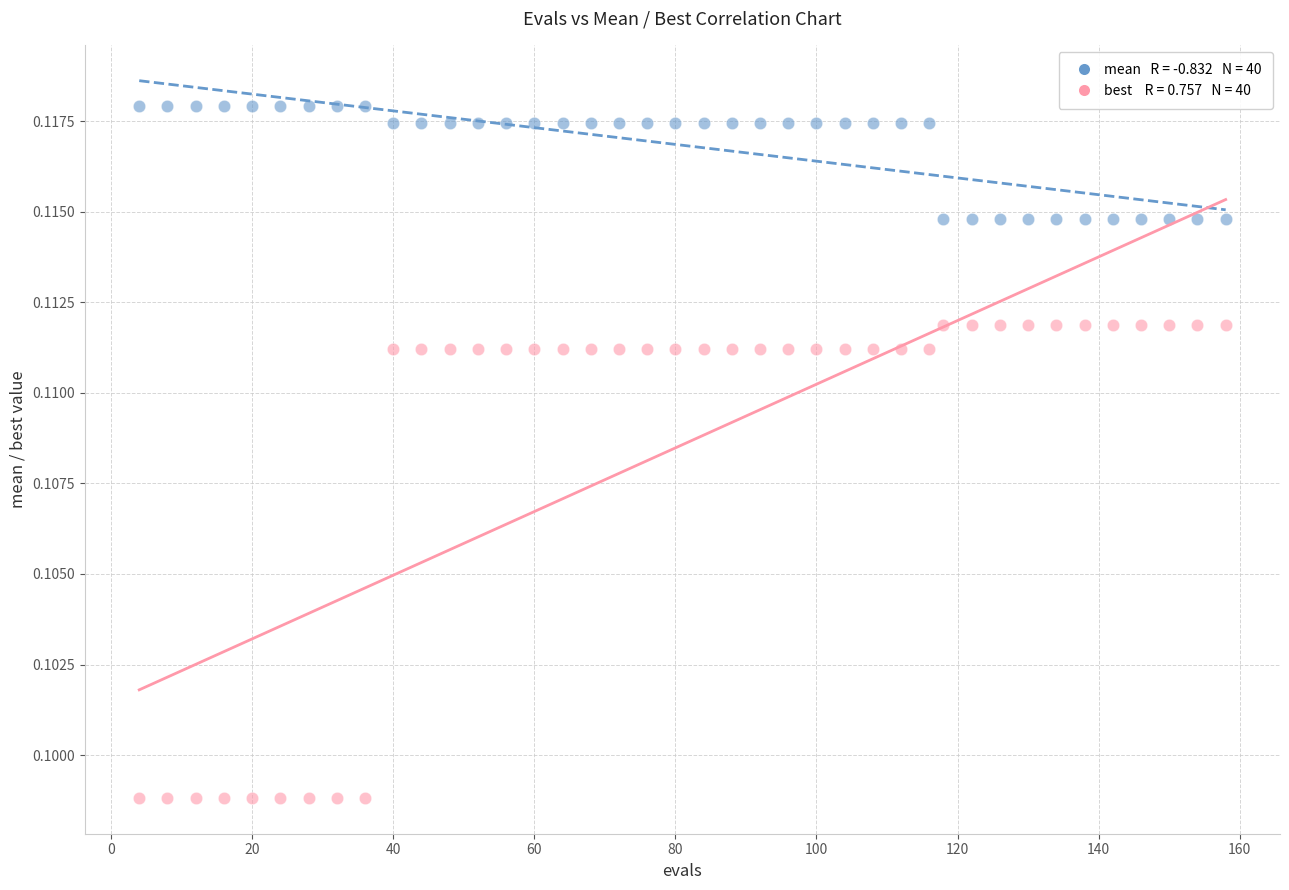

Across all data points, what is the range of X values (max minus min)?

154.0